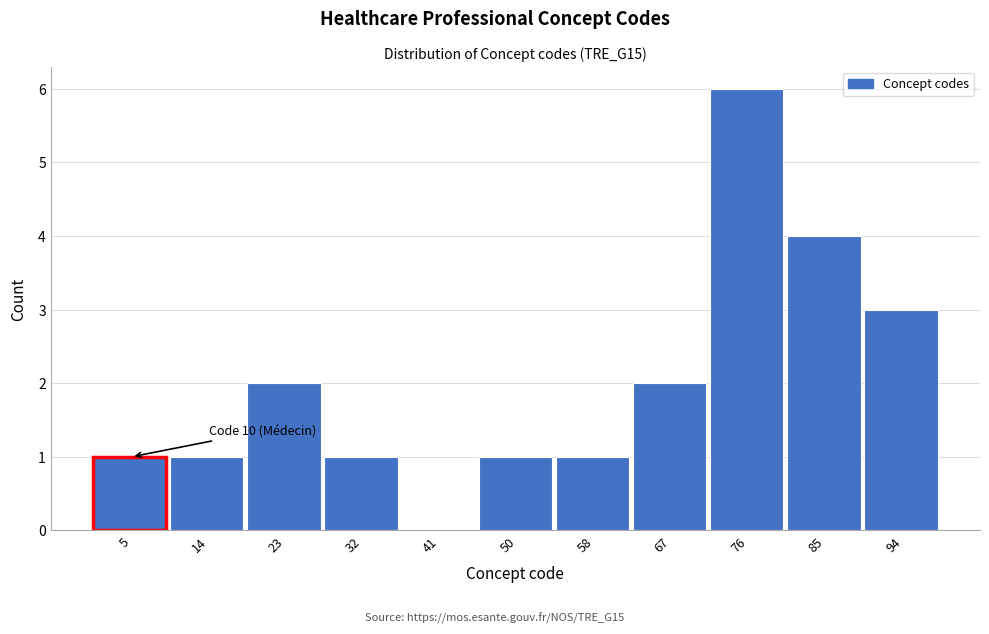

Reading right to left, list all the values displayed in this chart.

94=3	85=4	76=6	67=2	58=1	50=1	41=0	32=1	23=2	14=1	5=1